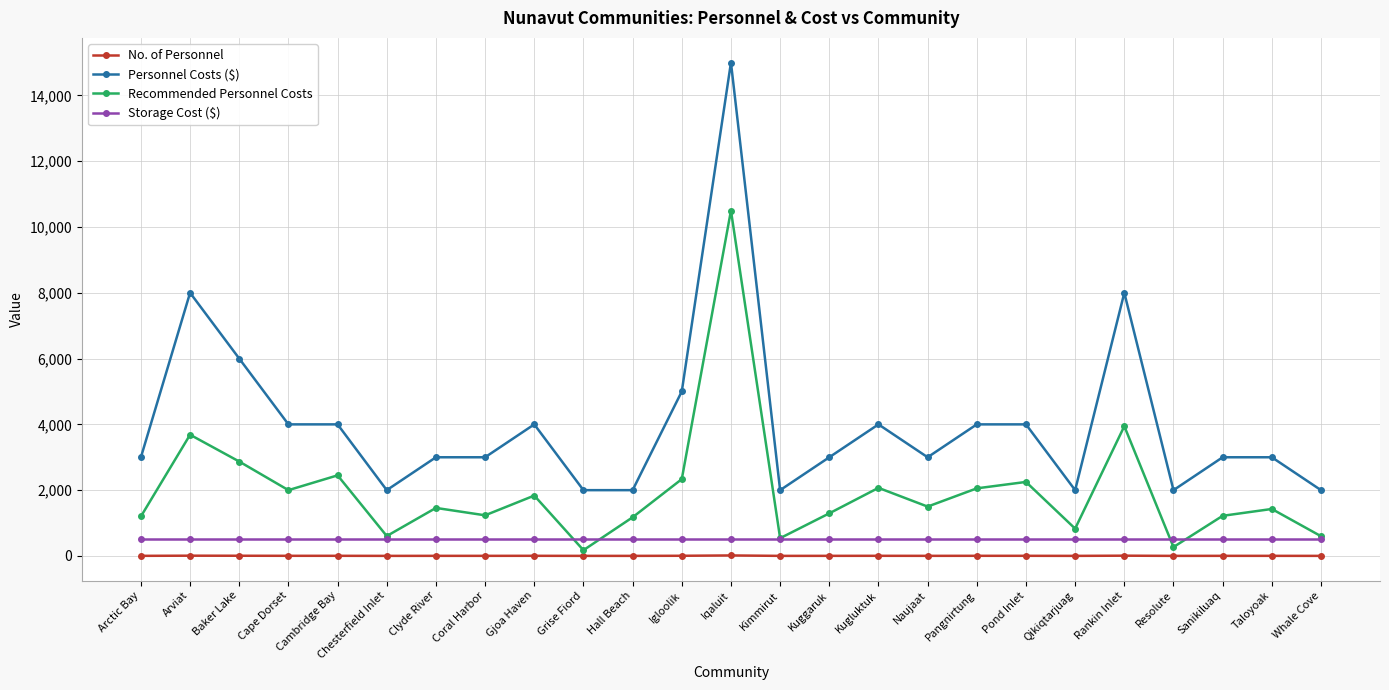

True or false: Personnel Costs ($) and Recommended Personnel Costs cross at least once.

False